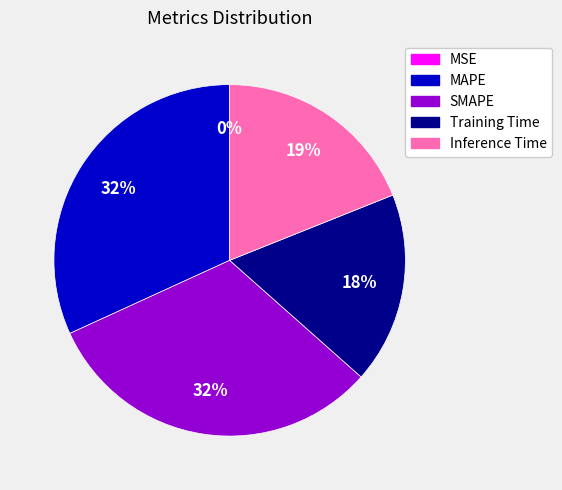

What is the ratio of the value at Training Time to the value at SMAPE?

0.6